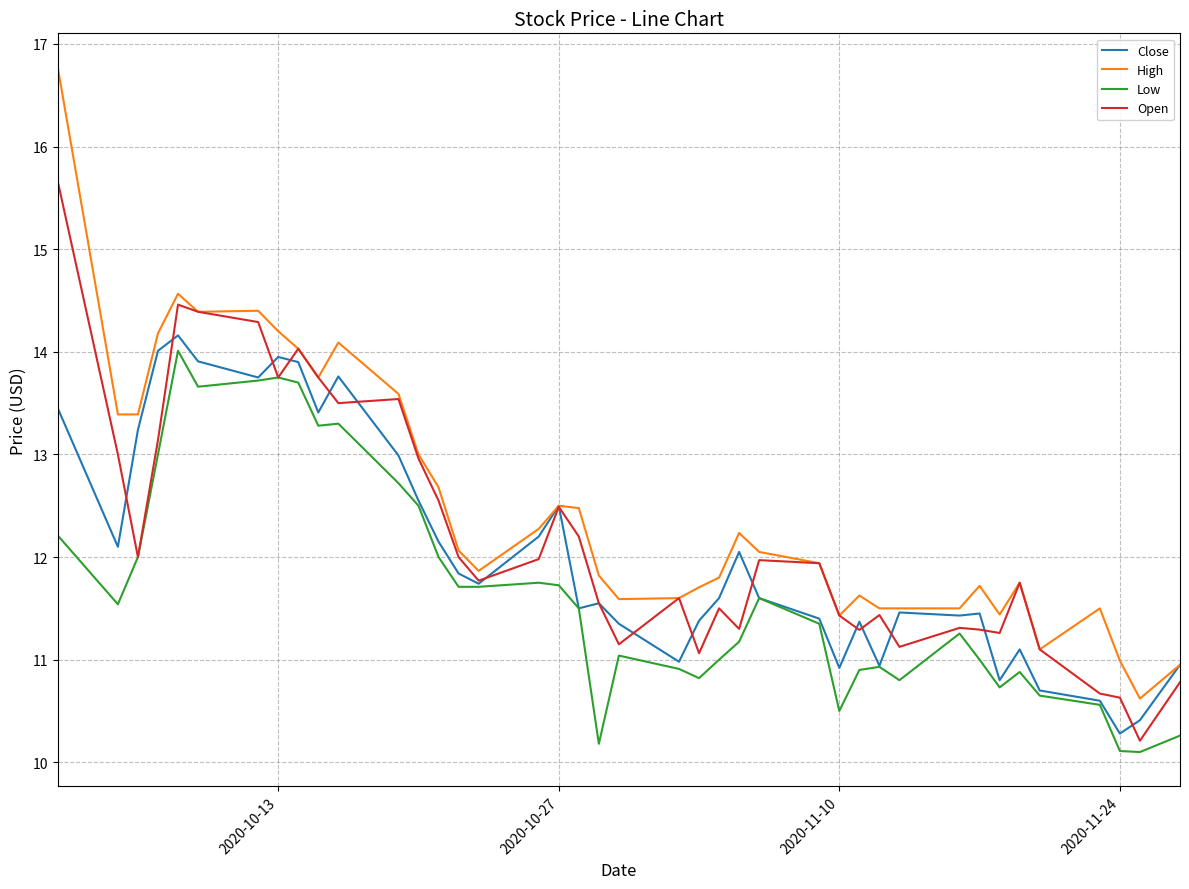

What is the minimum value shown in the chart?

10.1